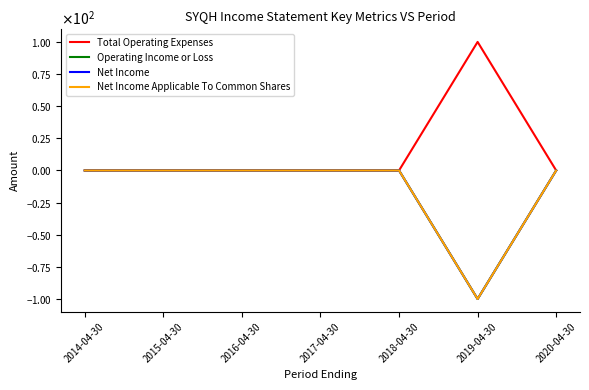

Does the chart have visible grid lines?

No